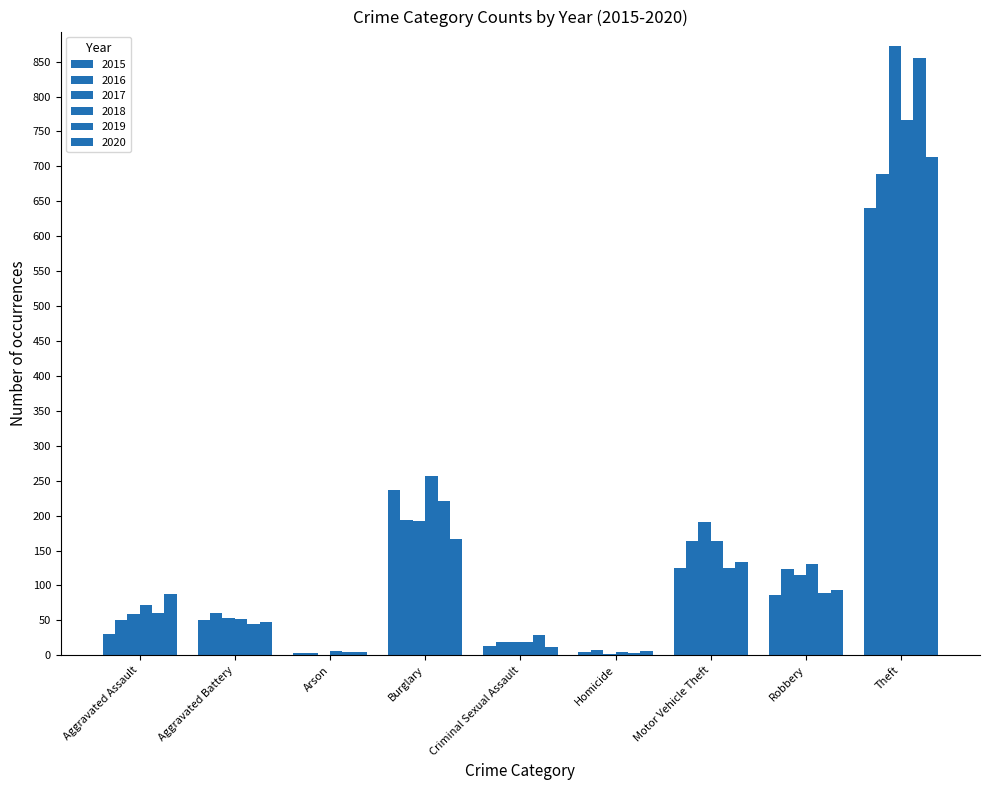

Does the chart contain stacked bars?

No